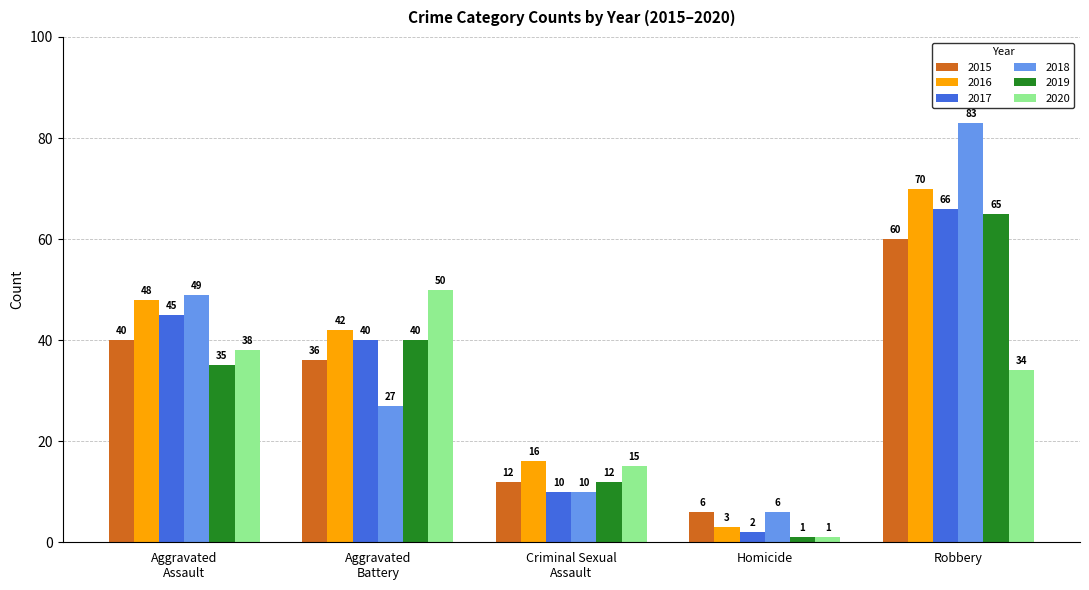

Which series has the largest range (max minus min)?

2018